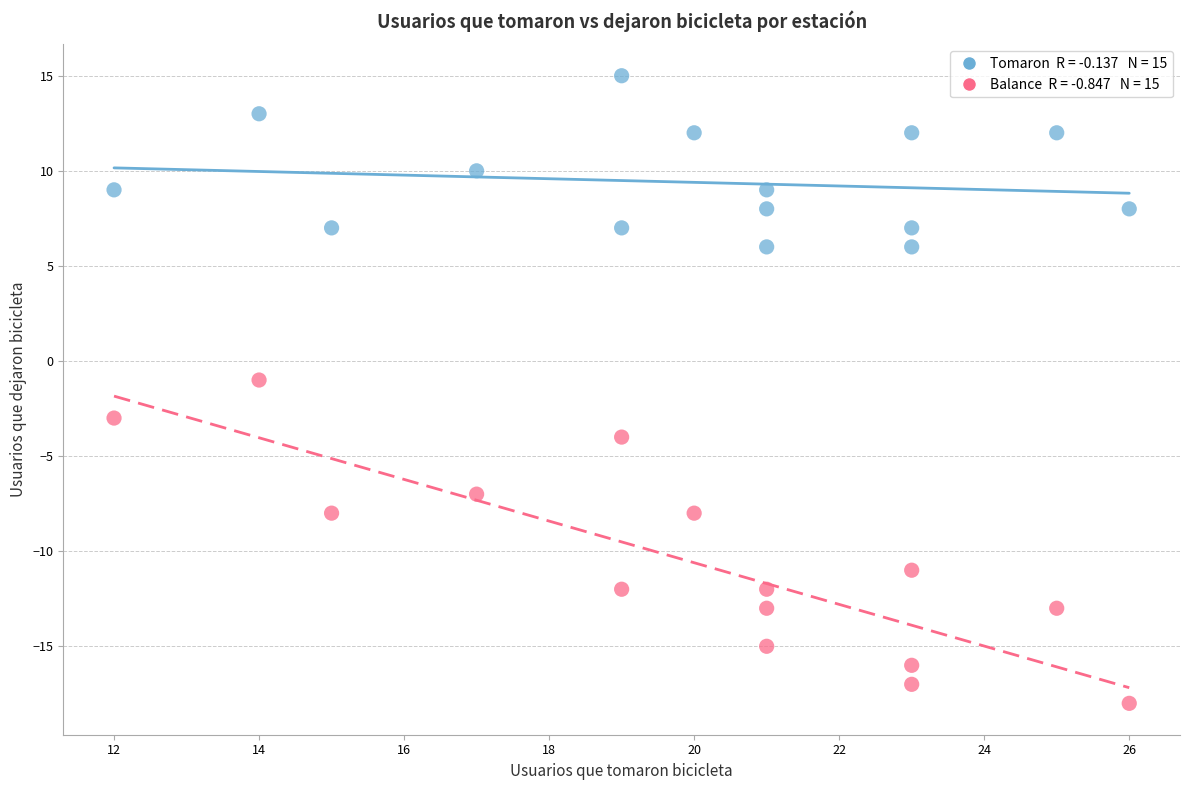

Across all data points, what is the range of X values (max minus min)?

14